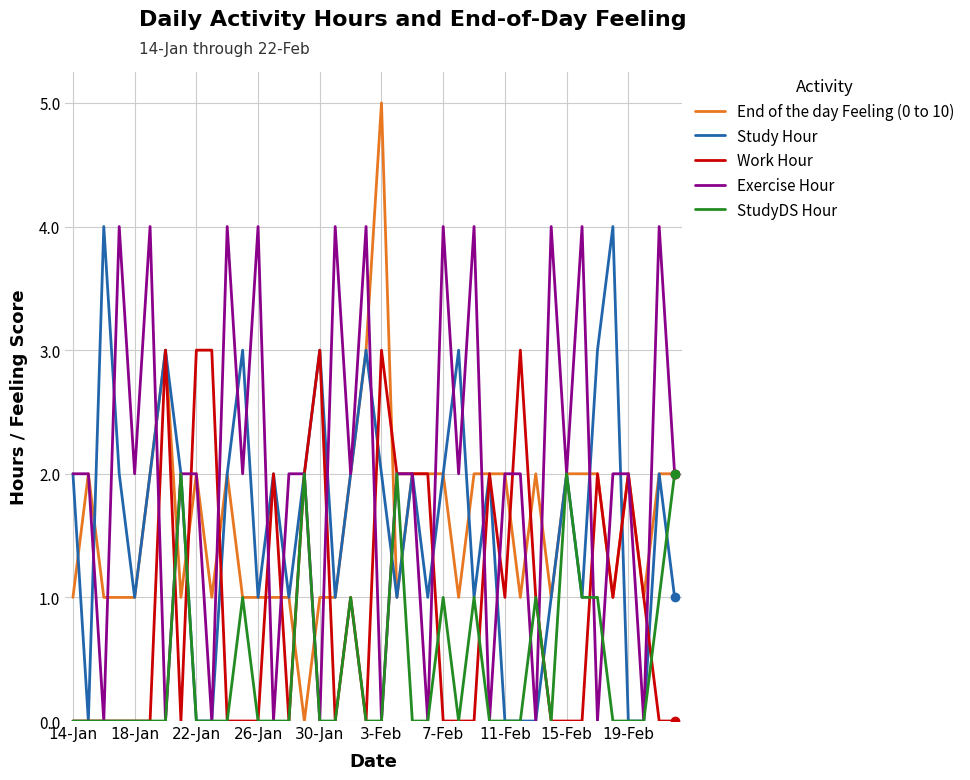

Which series has the largest total across all categories?

Exercise Hour